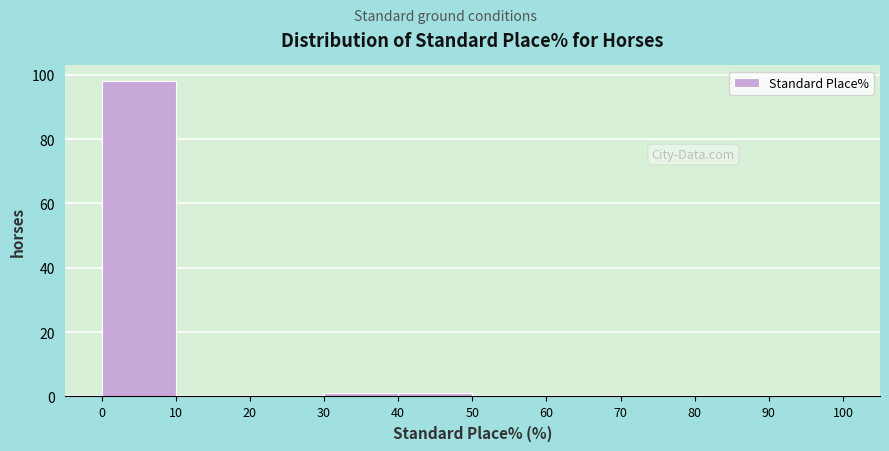

How tall is the bar that spans 0 to 10 on the x-axis? The values are not printed on the chart, so give them approximately, as read against the axis.

98